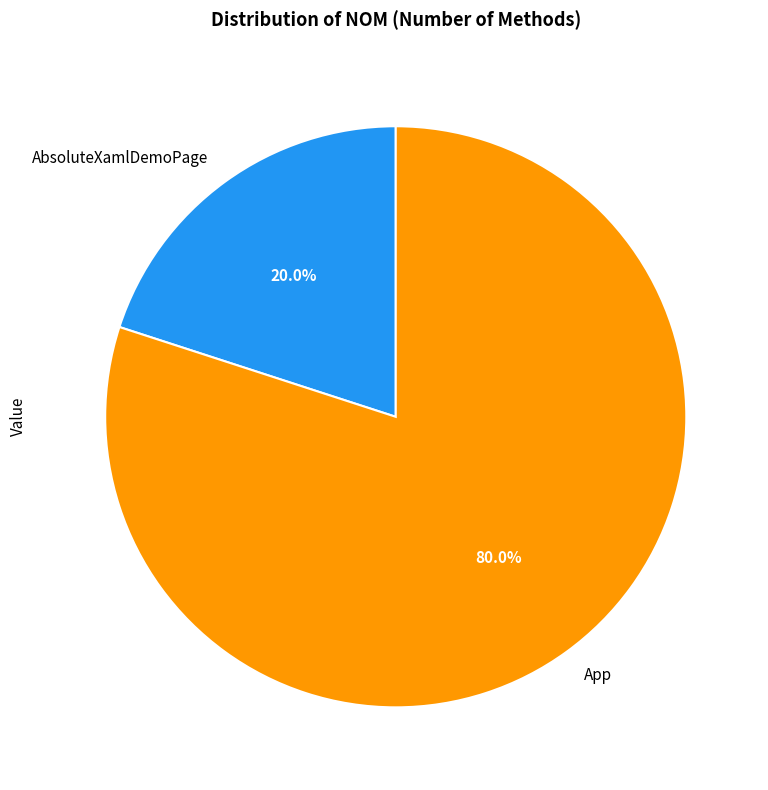

How many slices are in this pie chart?

2